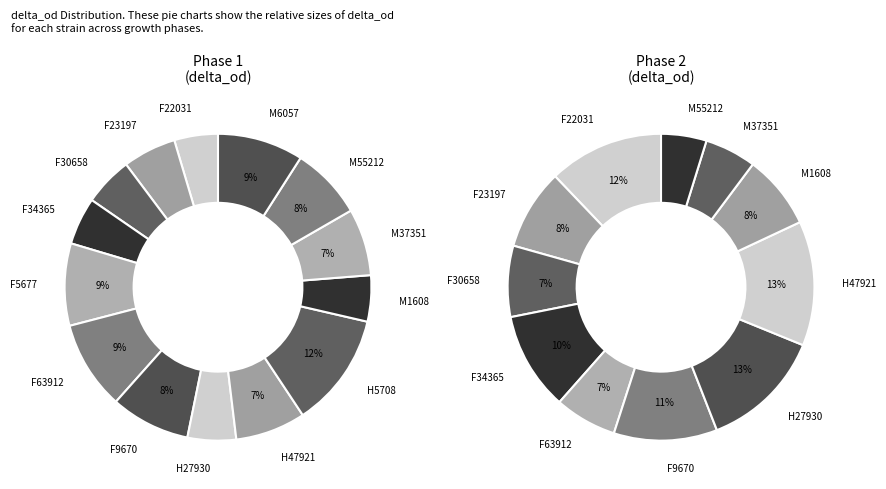

How many segments does this pie chart have?

25